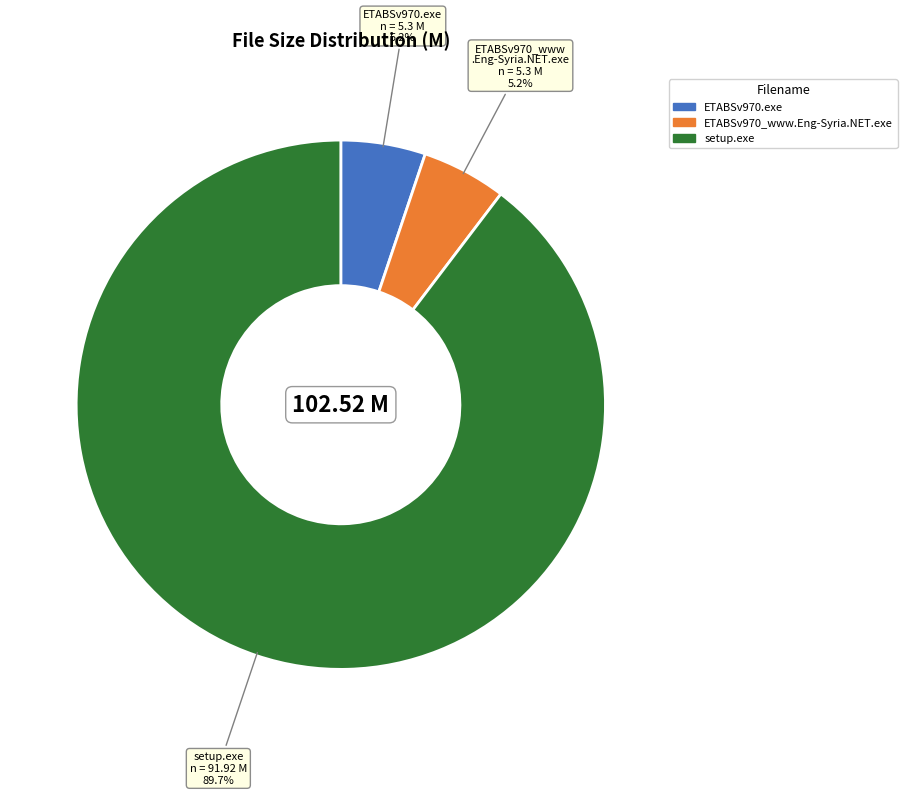

To the nearest percent, what percentage of the pie is setup.exe?

90%